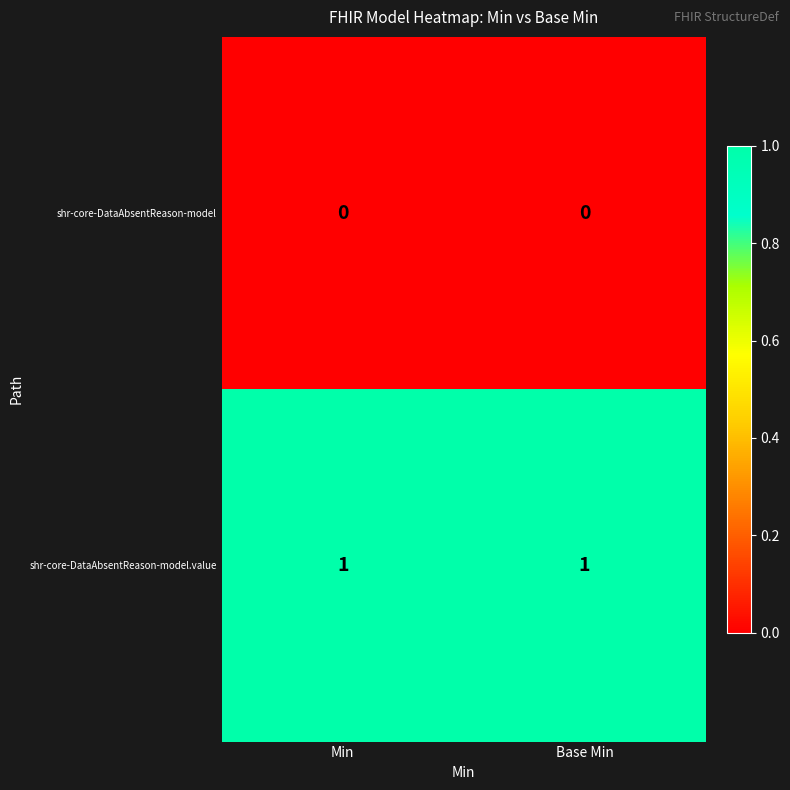

What is the total value across all series at Min?

1